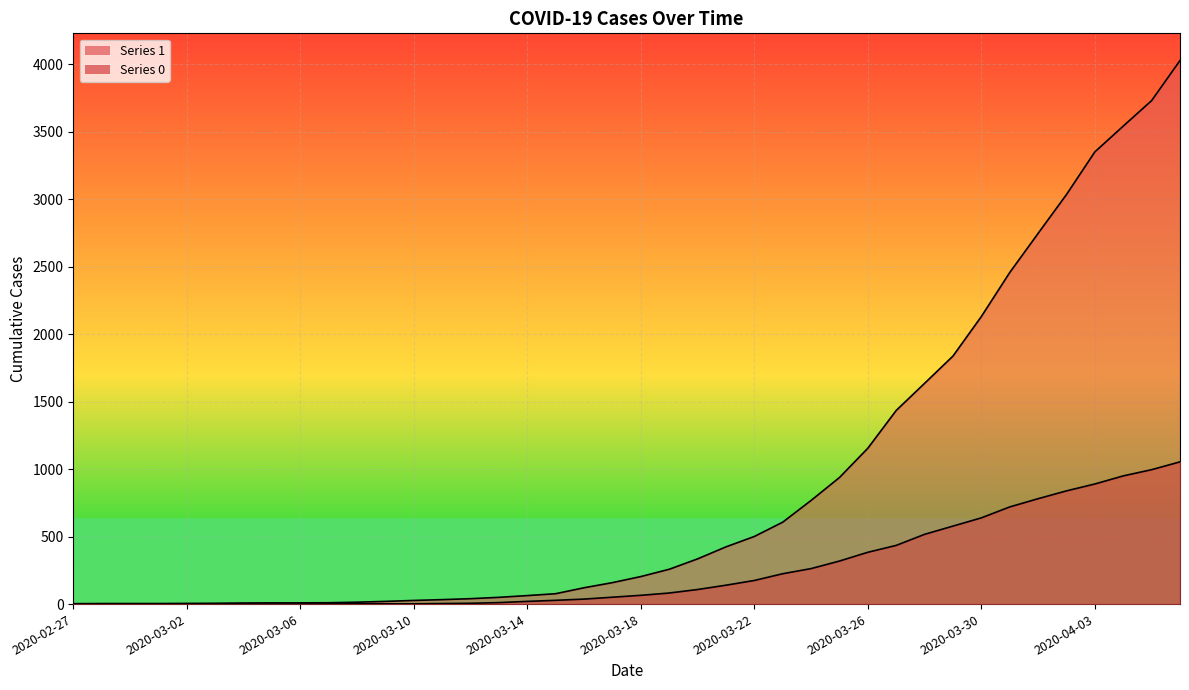

True or false: 0 and 1 intersect in this chart.

False